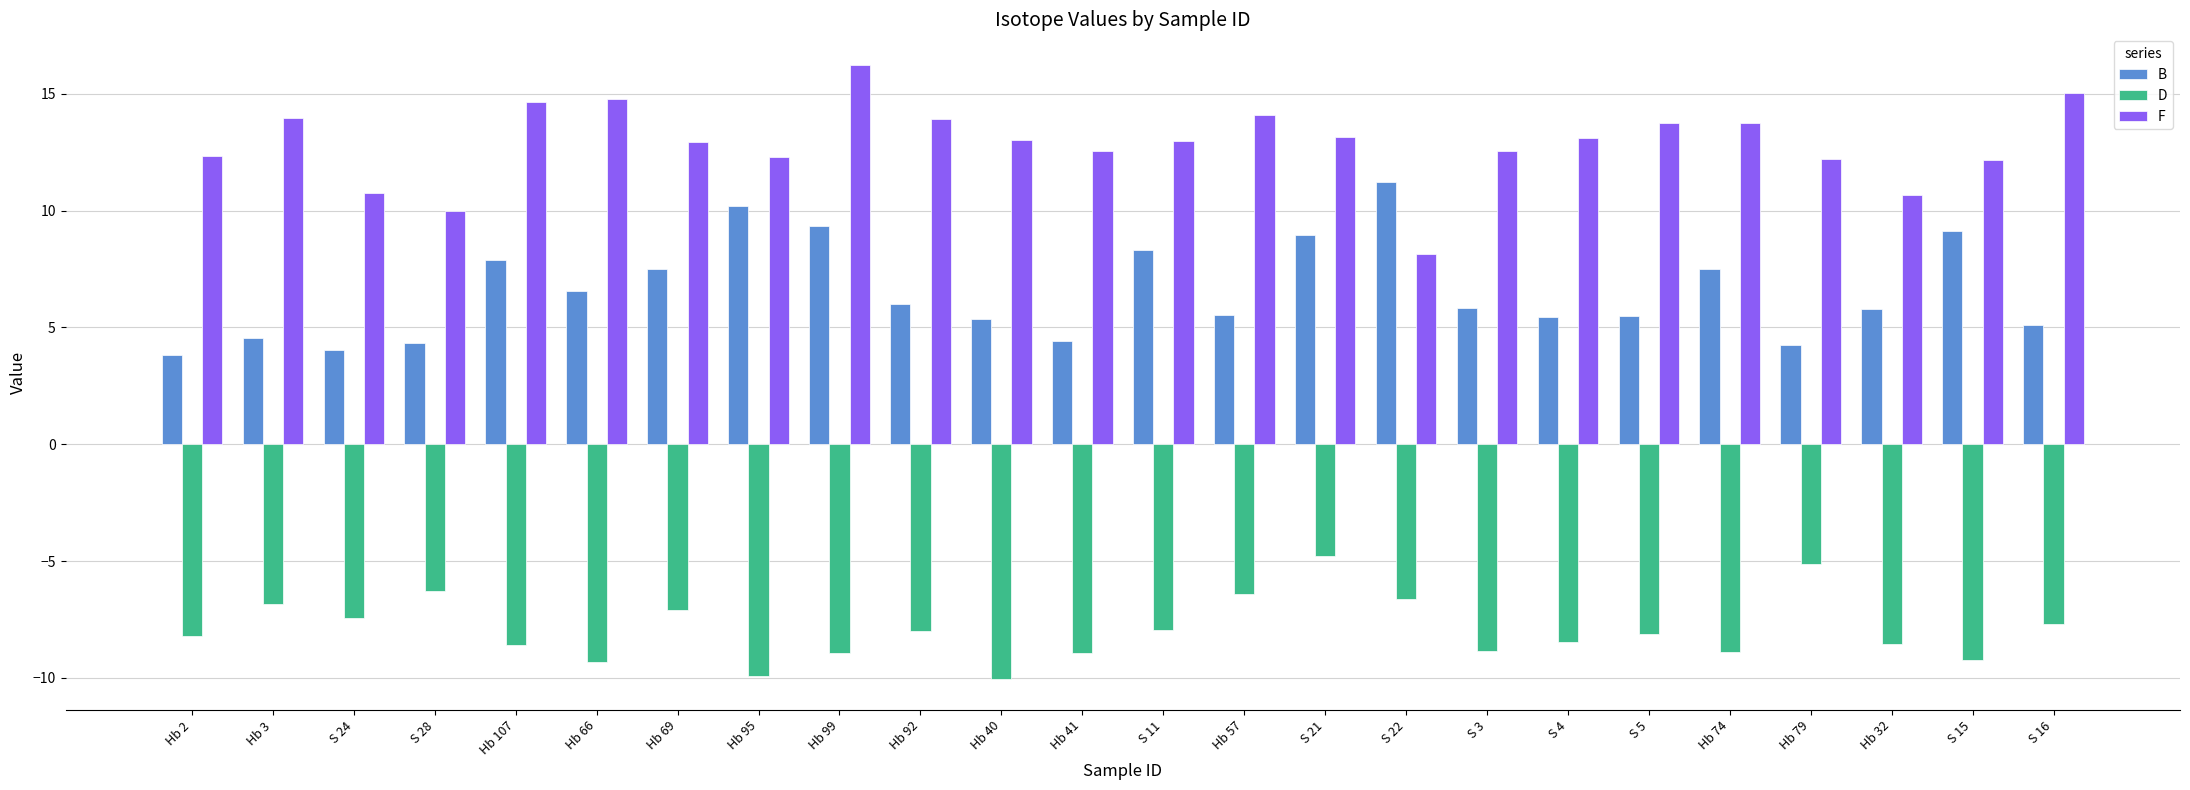

What is the average value of the F series?

12.9